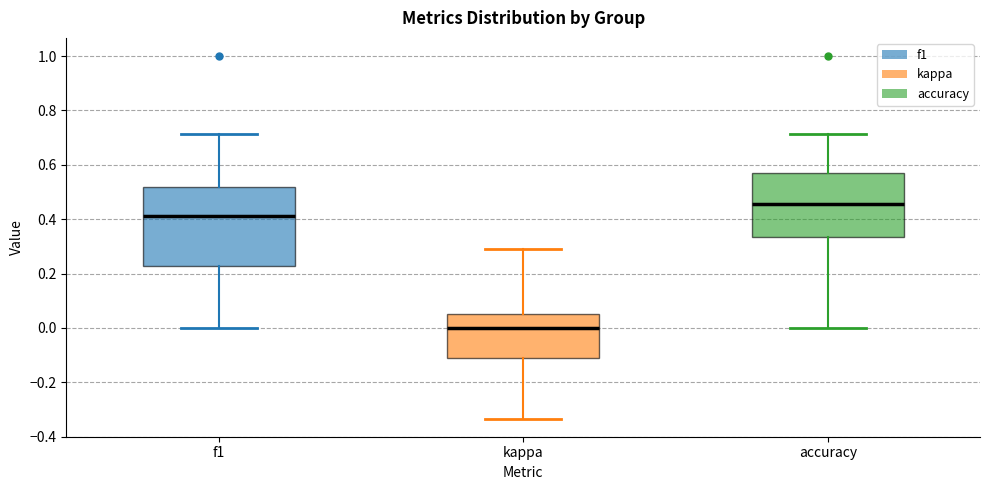

Reading left to right, transcribe this box plot: for each box, give where its median line is, the range the box spans, and where its two whiskers end, as read against the y-axis. The values are not printed on the chart, so give them approximately, as read against the axis.

f1: median 0.42, box 0.22 to 0.52, whiskers 0.00 to 0.72
kappa: median 0.00, box -0.12 to 0.06, whiskers -0.34 to 0.30
accuracy: median 0.46, box 0.34 to 0.58, whiskers 0.00 to 0.72